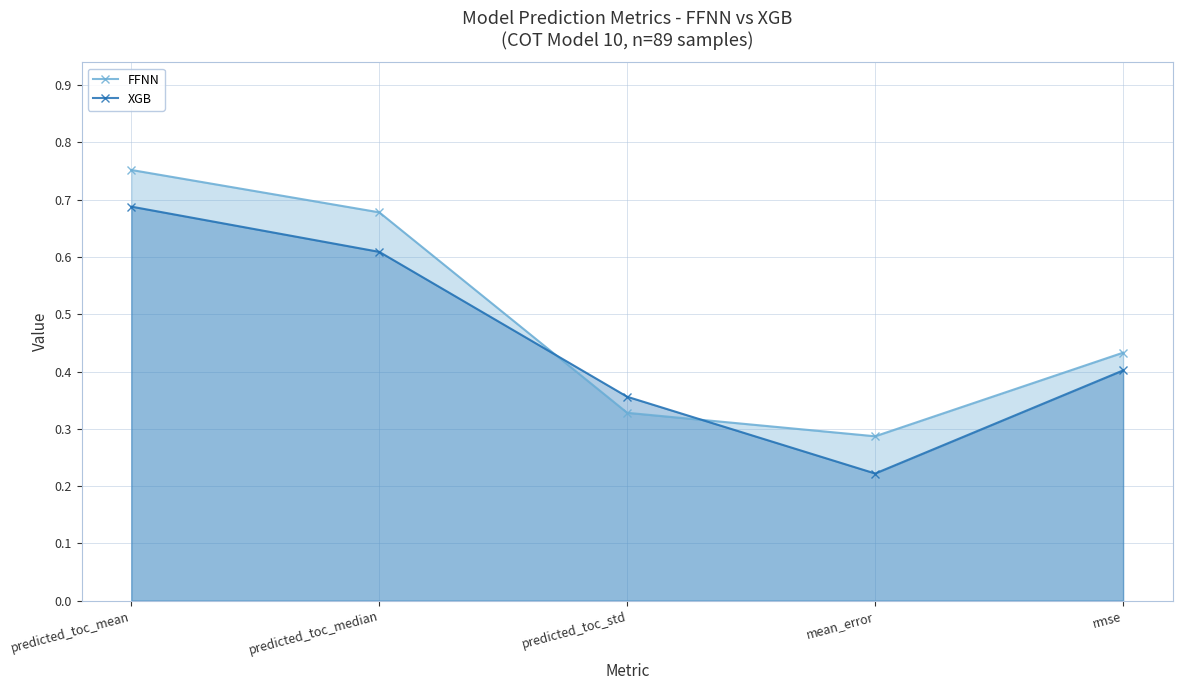

Which series changed the most between predicted_toc_mean and predicted_toc_std?

FFNN